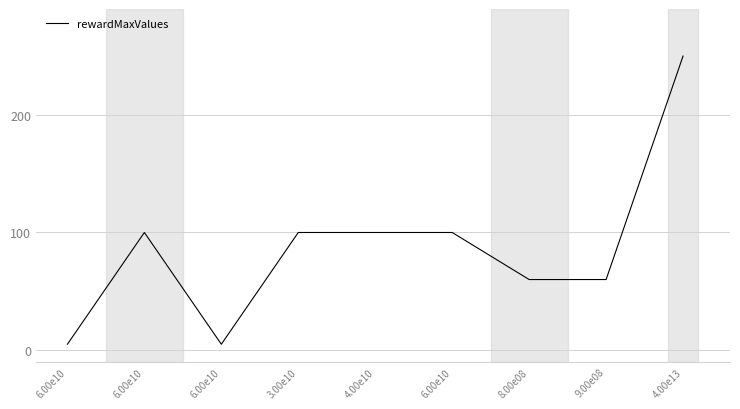

Rank the categories by value from highest to lowest.

4.00e13, 6.00e10, 3.00e10, 4.00e10, 6.00e10, 8.00e08, 9.00e08, 6.00e10, 6.00e10